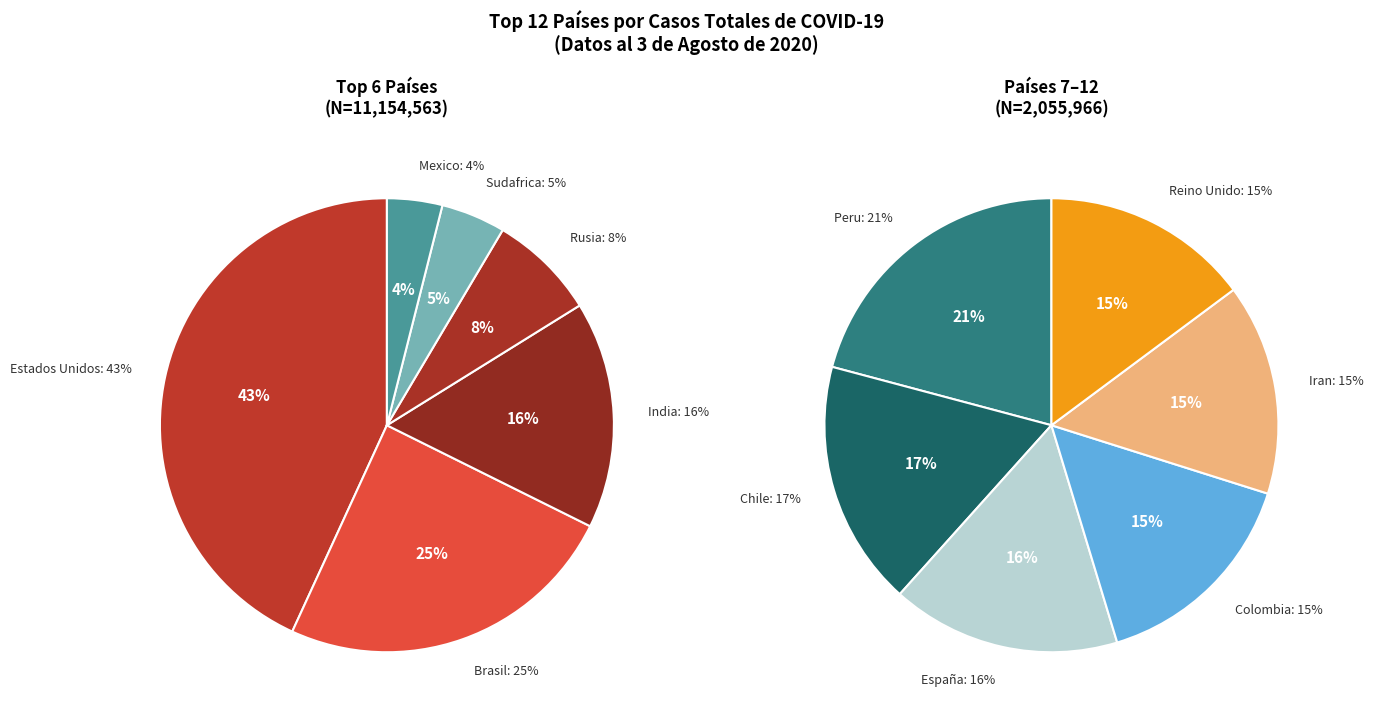

Approximately how many times larger is the value at España compared to Brasil?

0.1